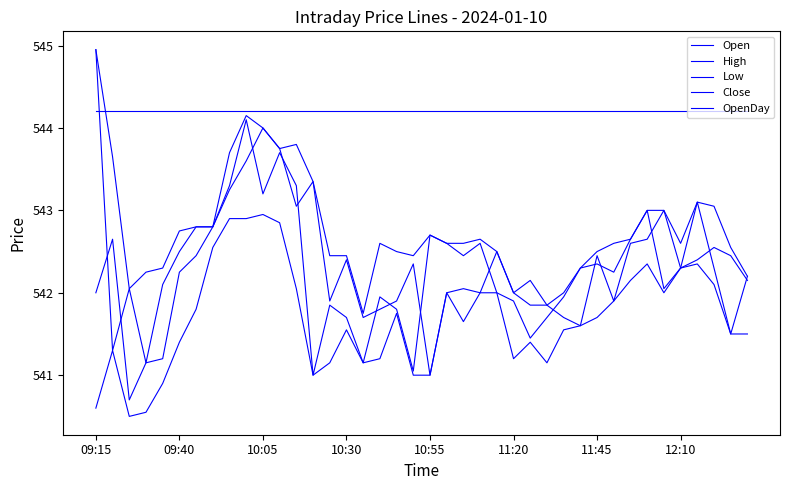

What is the difference between the maximum and minimum values in the Open series?

4.0